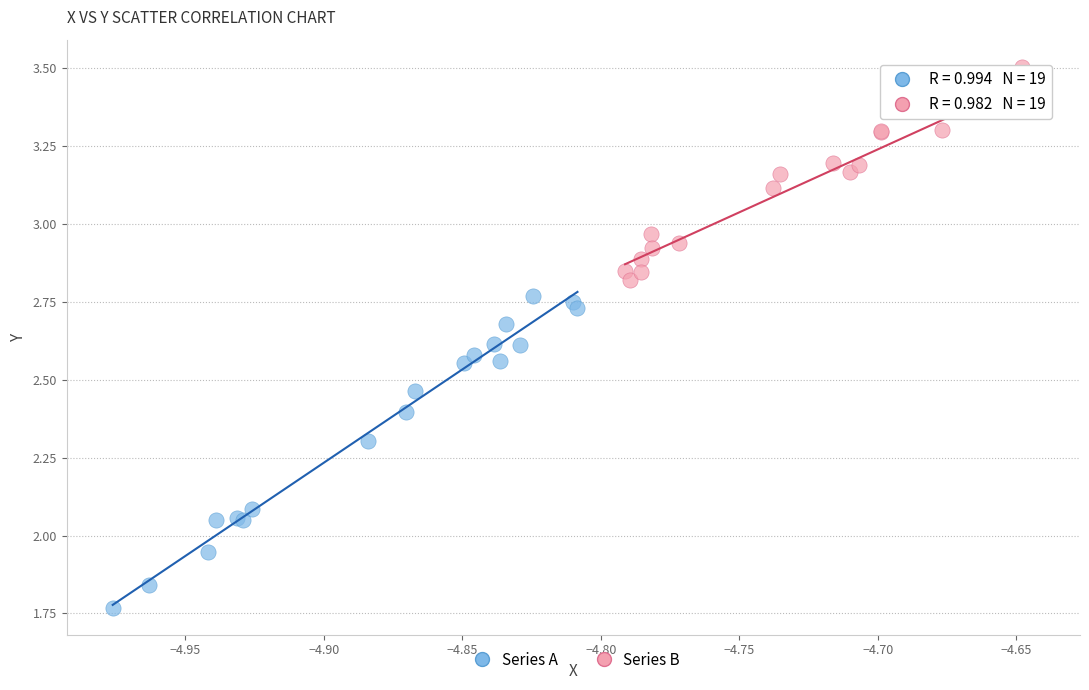

Which series contains the lowest Y value?

Series A